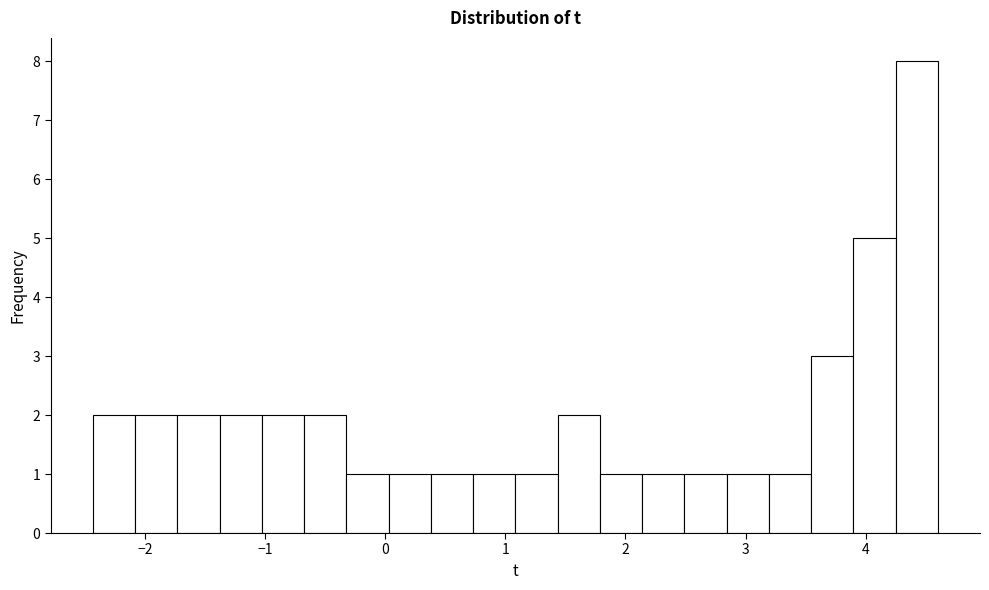

Read against the x-axis, roughly where is the centre of the tallest bar?

4.4